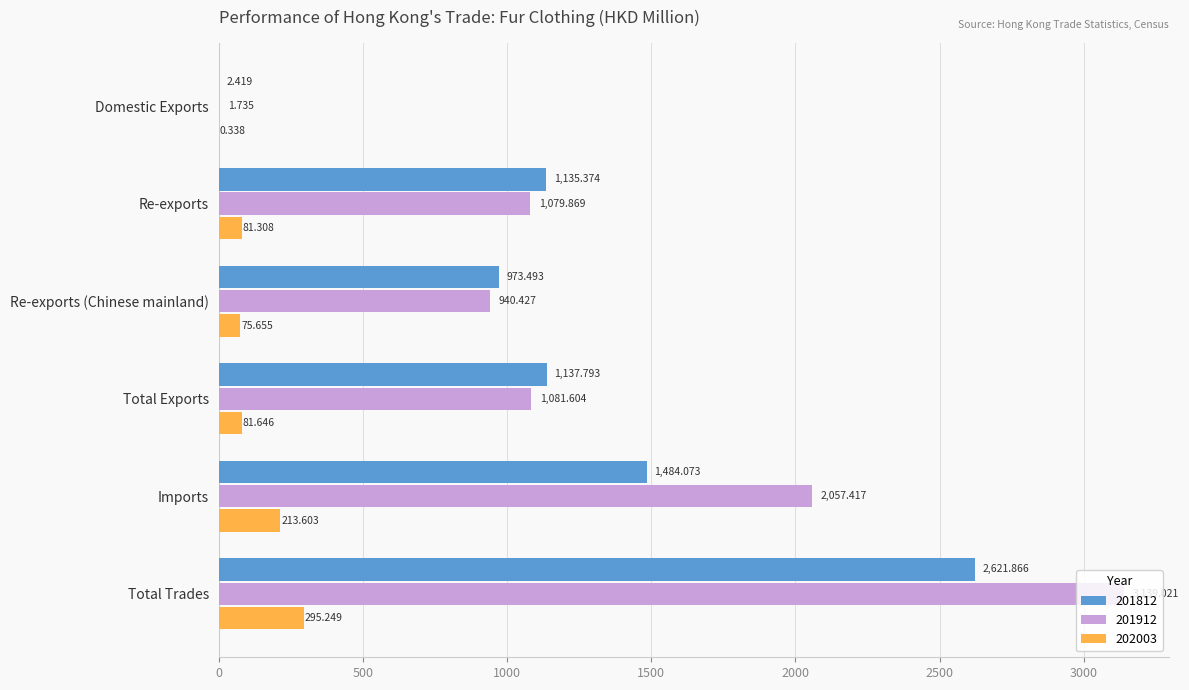

Which series has the largest total across all categories?

201912